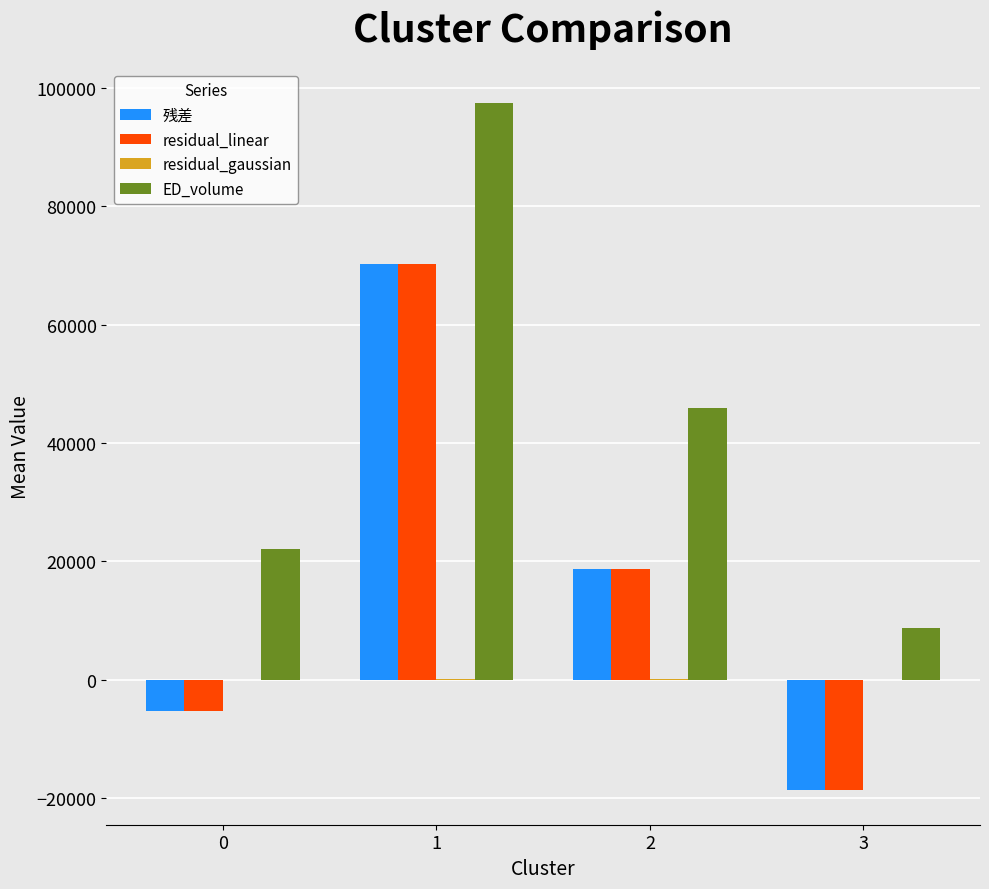

How many groups of bars are there?

4